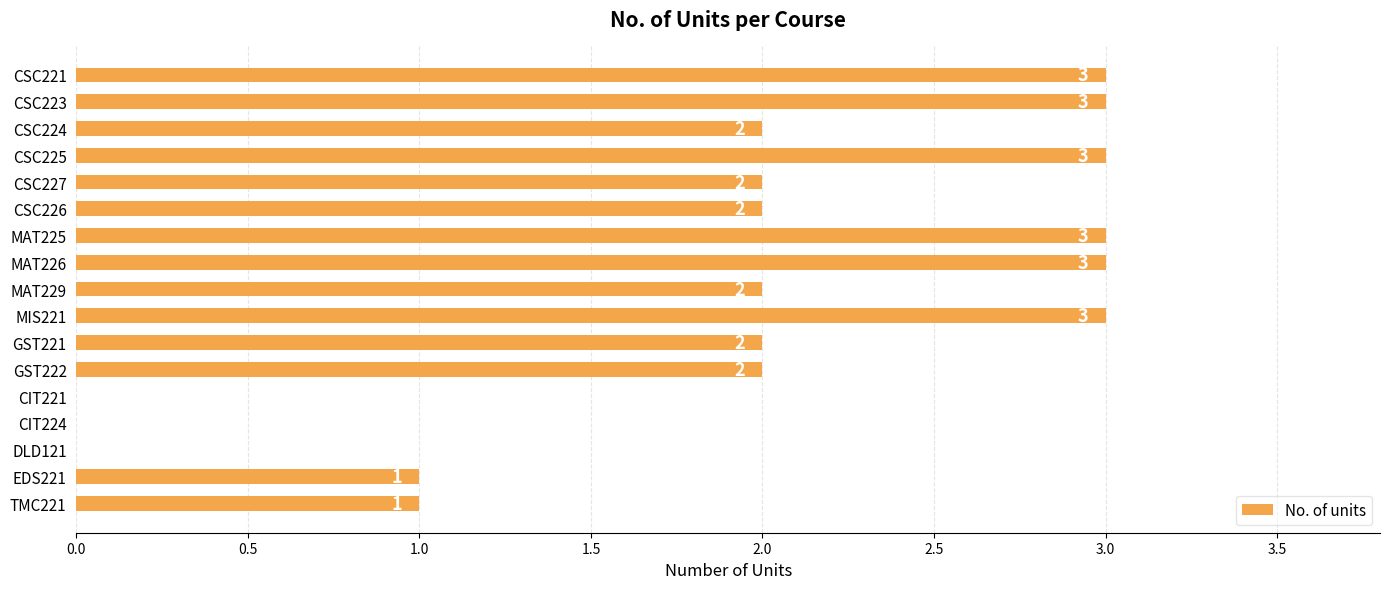

What is the change in value from DLD121 to EDS221?

+1